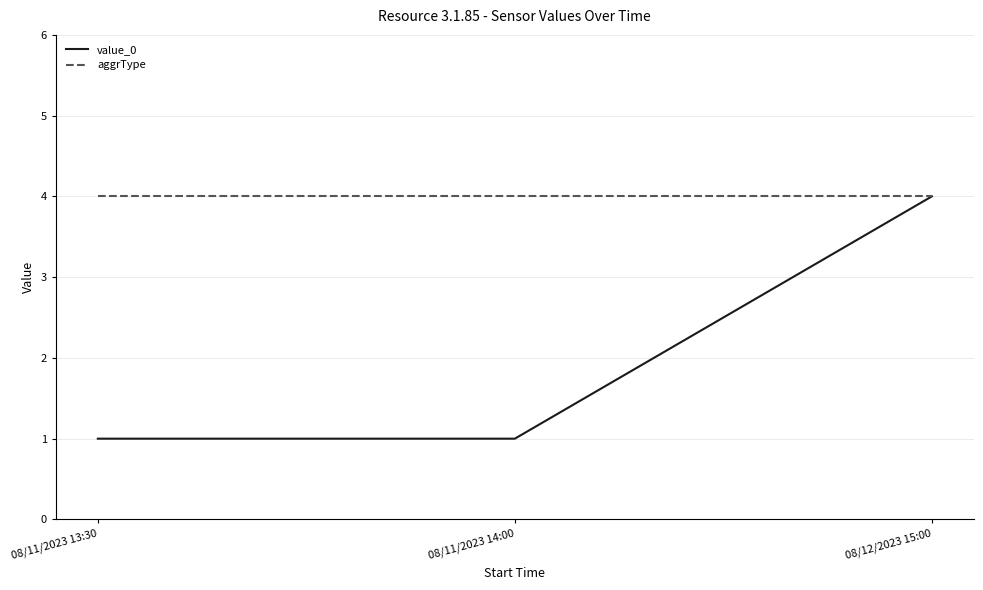

Reading left to right, what are all the values shown in this chart?

value_0: 08/11/2023 13:30=1	08/11/2023 14:00=1	08/12/2023 15:00=4
aggrType: 08/11/2023 13:30=4	08/11/2023 14:00=4	08/12/2023 15:00=4